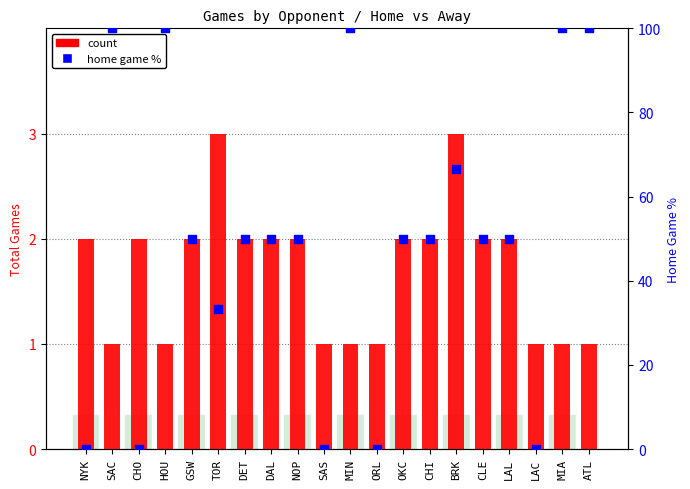

What are all the series names shown in the legend?

count, home game %